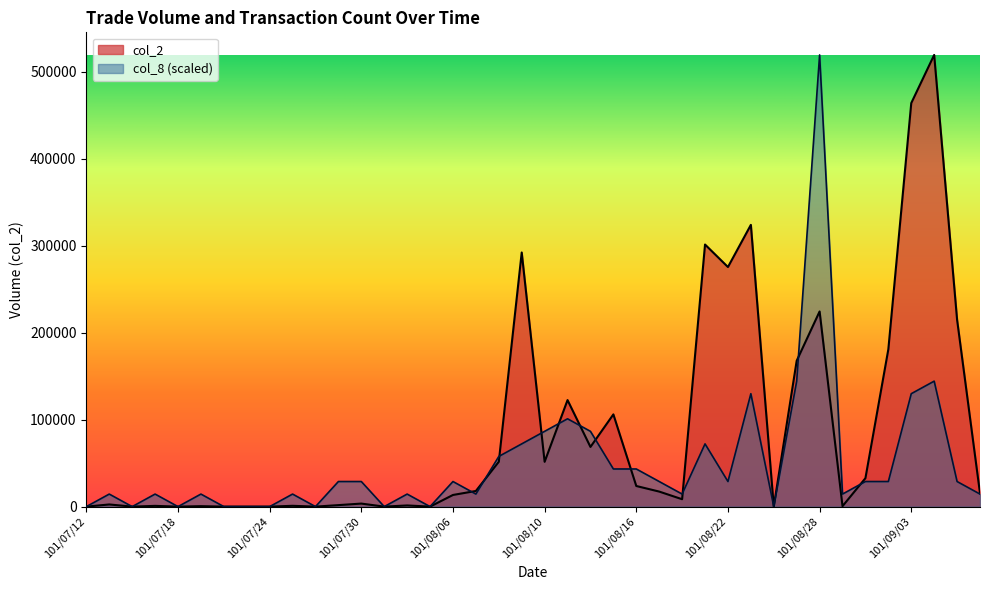

How many intersections are there between col_2 and col_8?

11